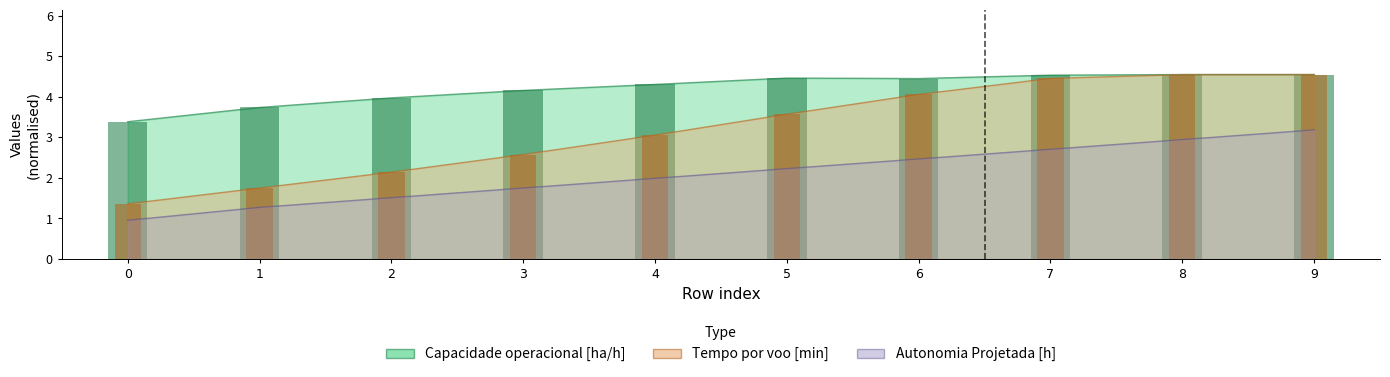

Is the value of Tempo por voo [min] at 4 greater than the value of Capacidade operacional [ha/h] at 2?

No